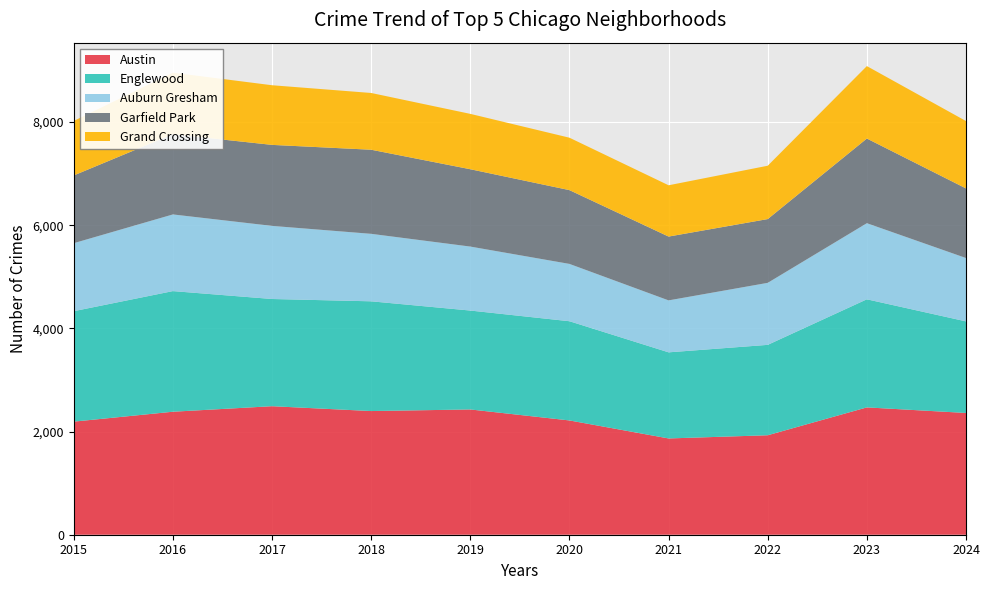

Reading left to right, transcribe all the data shown in this chart.

Austin: 2192	2384	2491	2397	2428	2215	1866	1928	2468	2360
Englewood: 2141	2338	2078	2127	1917	1923	1669	1752	2095	1775
Auburn Gresham: 1318	1486	1417	1308	1240	1111	1007	1202	1475	1228
Garfield Park: 1313	1555	1570	1630	1499	1430	1237	1236	1641	1349
Grand Crossing: 1056	1193	1156	1100	1073	1016	994	1034	1404	1306